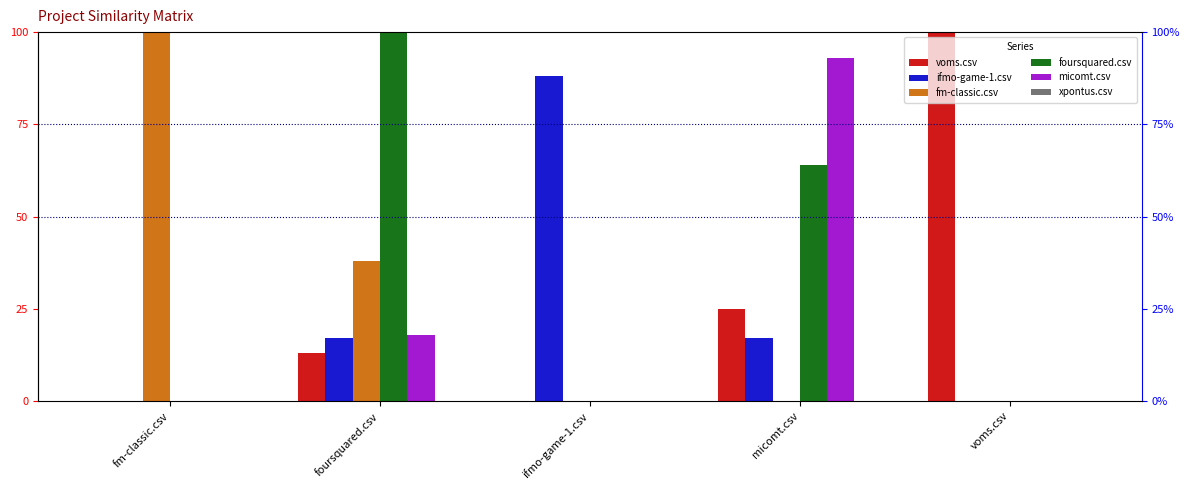

What is the label of the 2nd bar from the left?

foursquared.csv